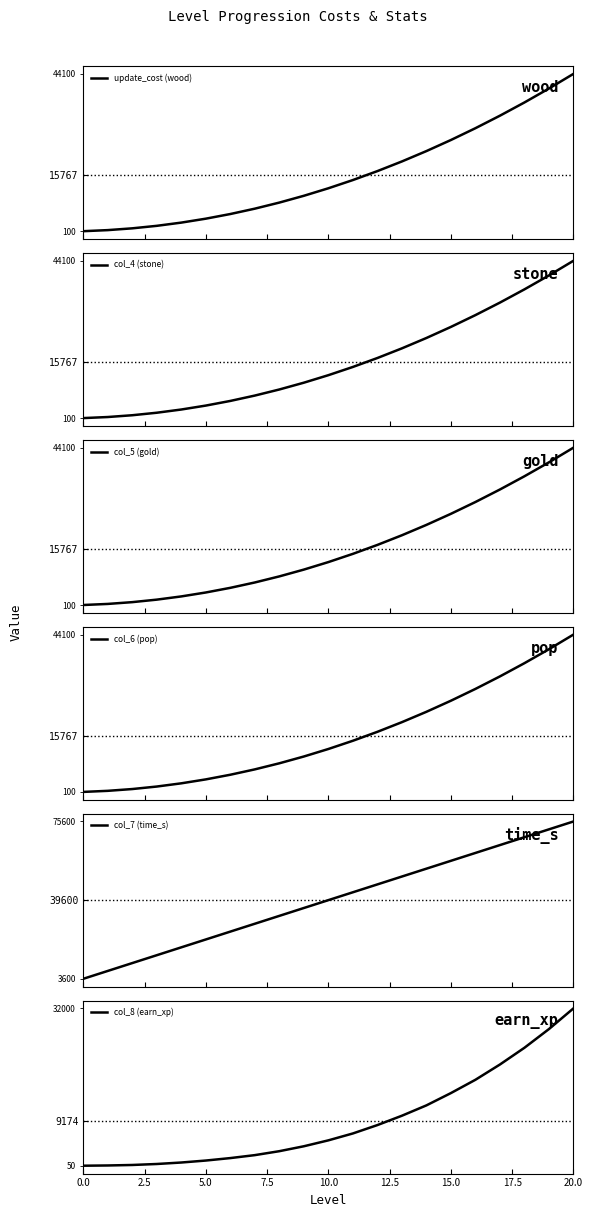

What is the label of the 14th point from the left?

13